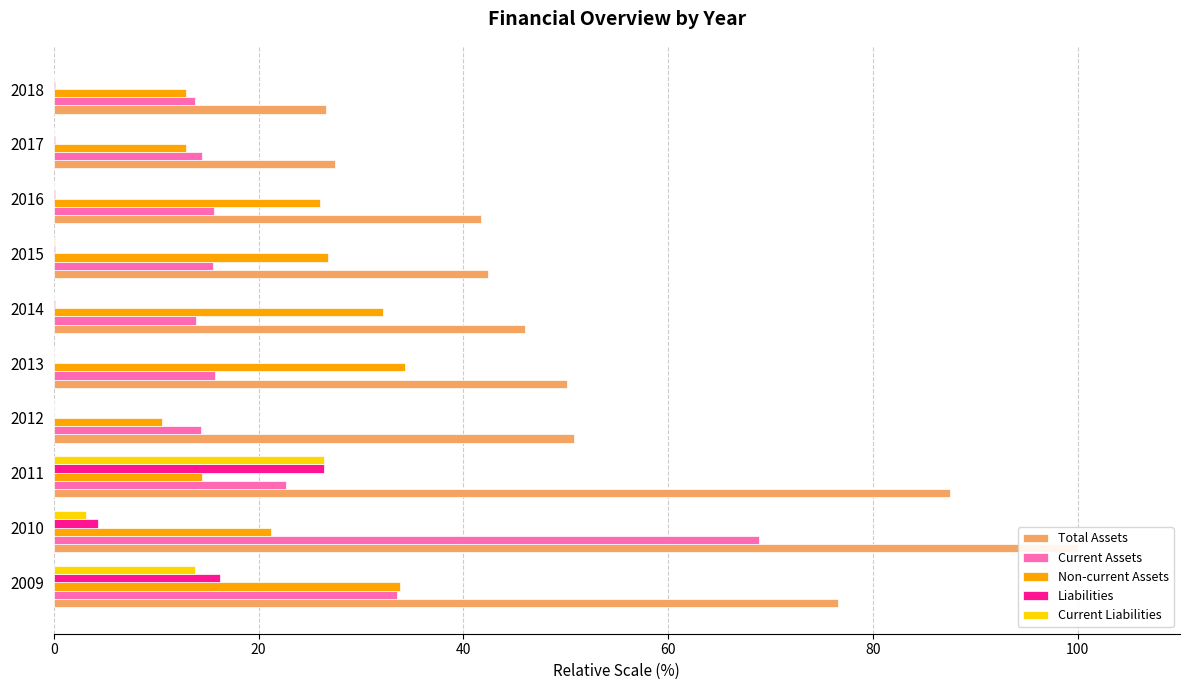

How many bars are there in each group?

5